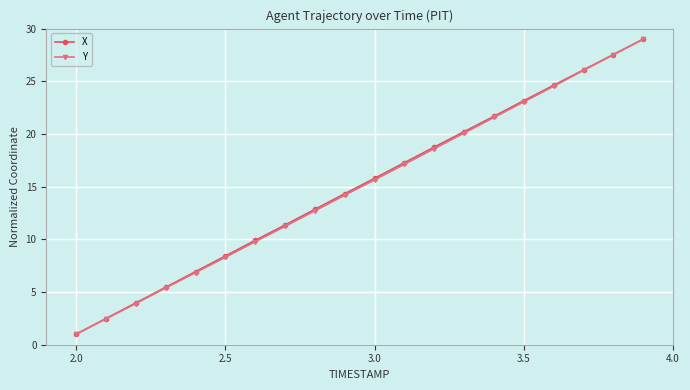

What is the minimum value shown in the chart?

1.0